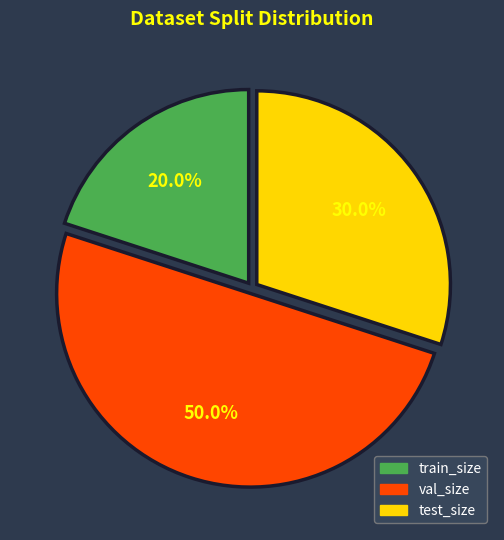

Count the number of slices in the pie.

3